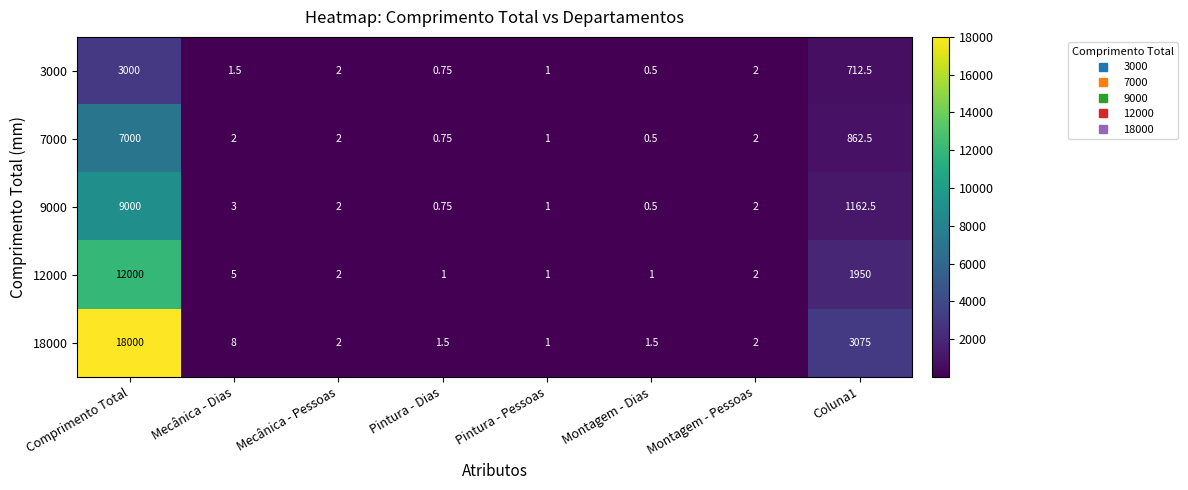

Is the value of 9000 at Montagem - Dias greater than the value of 12000 at Mecânica - Dias?

No